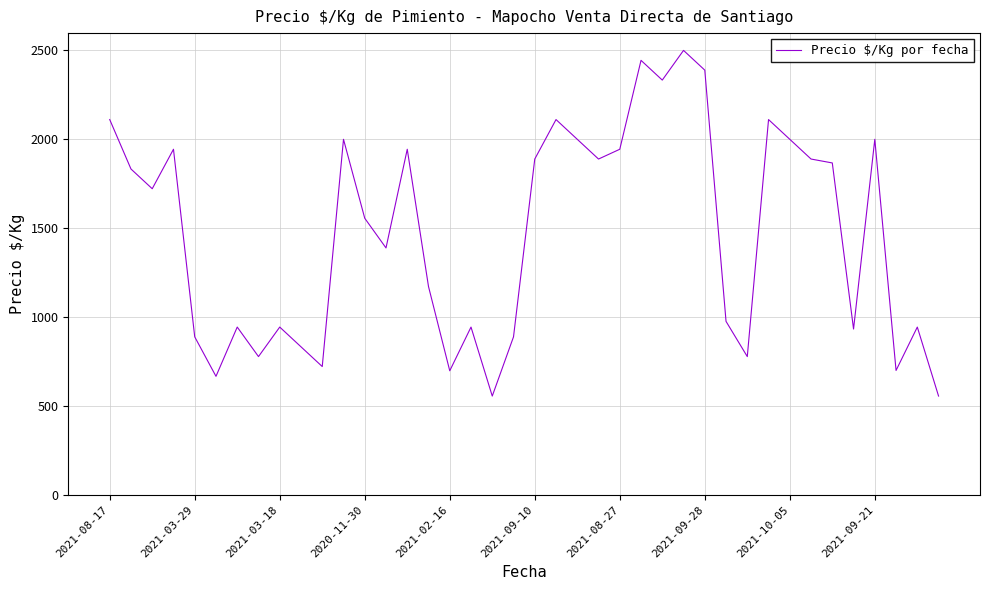

What is the difference between the maximum and minimum values?

1944